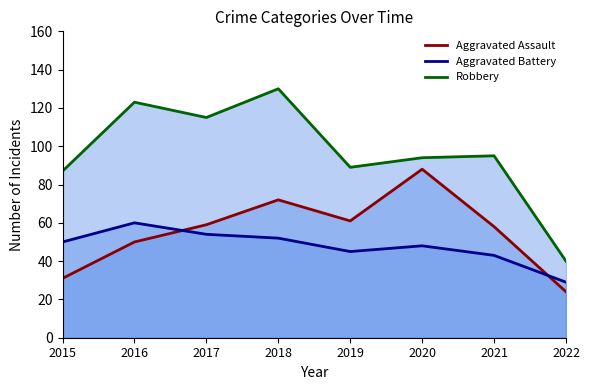

At which label is Aggravated Assault closest to 56?

2021